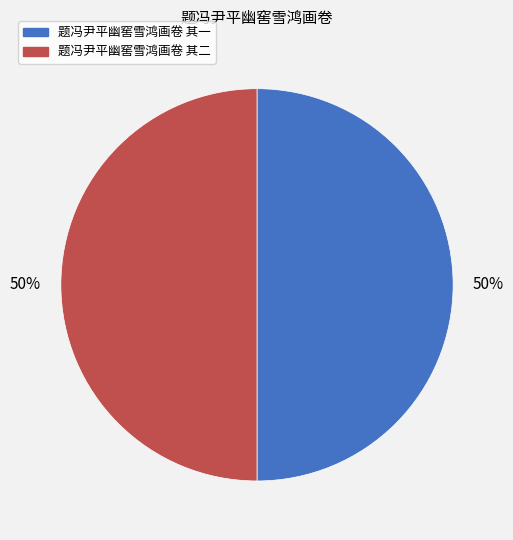

What is the ratio of the value at 题冯尹平幽窖雪鸿画卷 其一 to the value at 题冯尹平幽窖雪鸿画卷 其二?

1.0